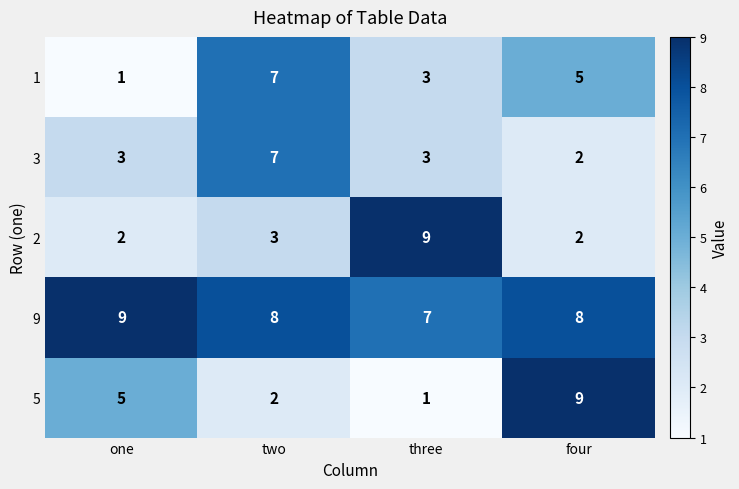

Between two and four, which series saw the biggest shift?

5